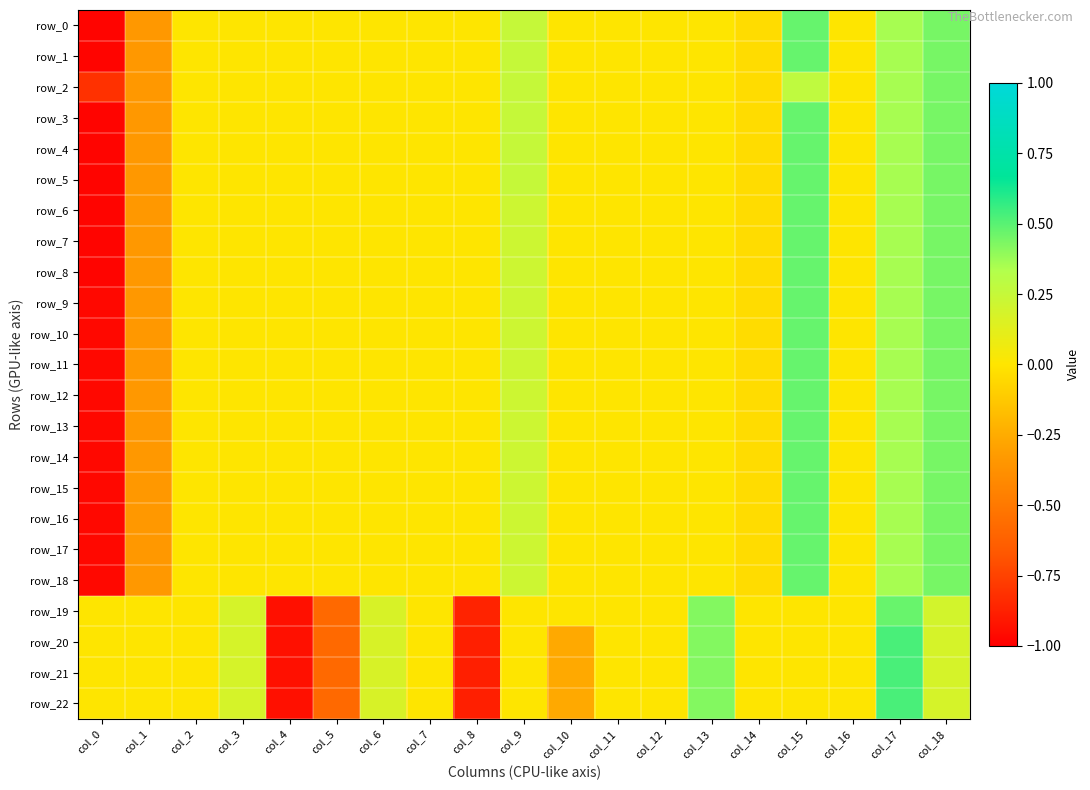

Count the number of categories in the chart.

19